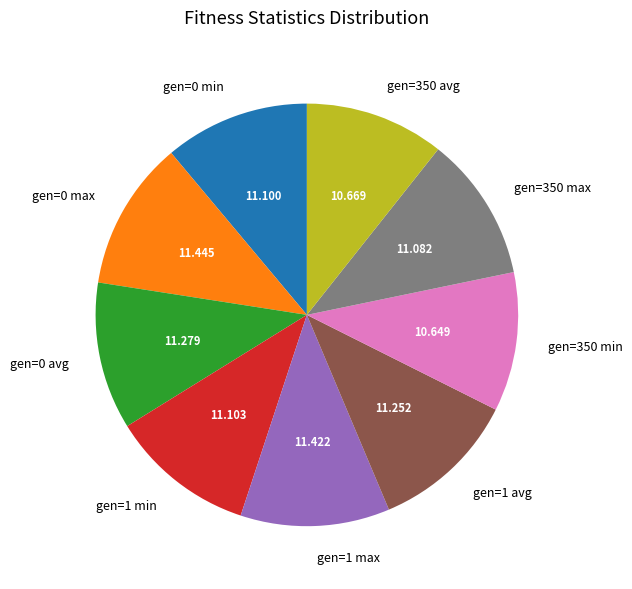

Do gen=1 min and gen=1 avg together represent more than half of the pie?

No